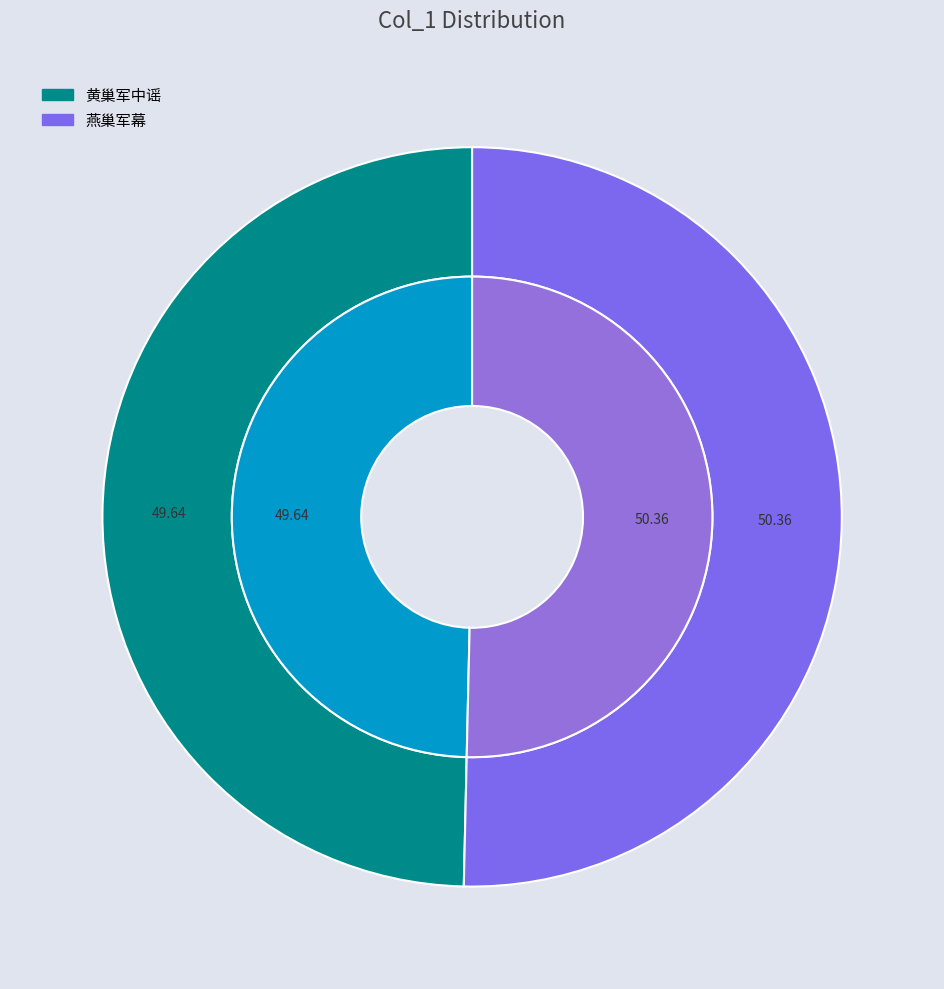

Which slice is the largest?

燕巢军幕